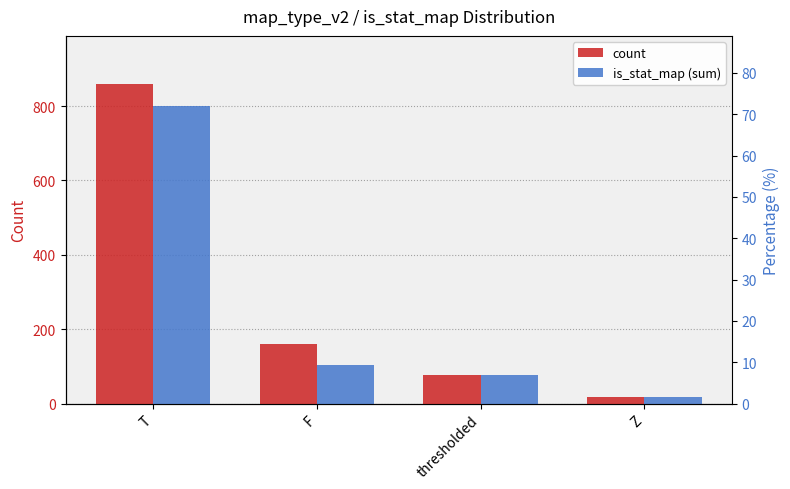

Reading right to left, list all the values displayed in this chart.

count: Z=17	thresholded=76	F=159	T=860
is_stat_map (sum): Z=17	thresholded=76	F=104	T=800